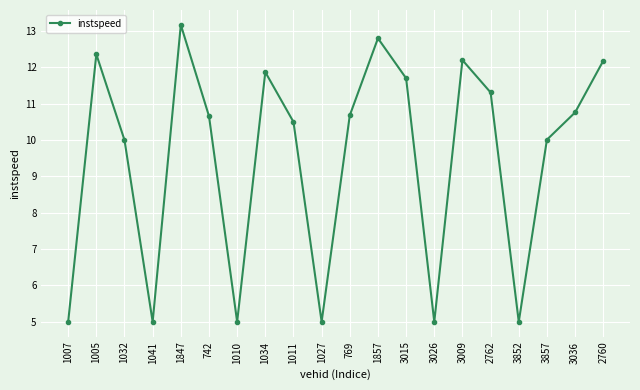

Which label corresponds to the largest value in the chart?

1847